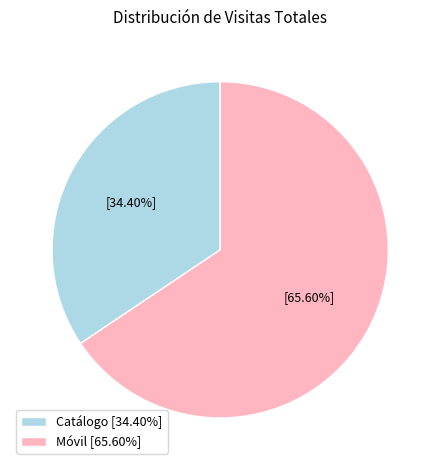

To the nearest percent, what is the average slice percentage?

50%